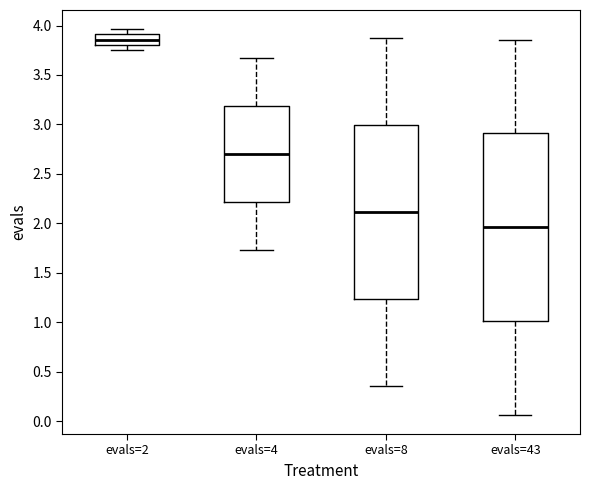

Reading left to right, transcribe this box plot: for each box, give where its median line is, the range the box spans, and where its two whiskers end, as read against the y-axis. The values are not printed on the chart, so give them approximately, as read against the axis.

evals=2: median 3.85, box 3.80 to 3.90, whiskers 3.75 to 3.95
evals=4: median 2.70, box 2.20 to 3.20, whiskers 1.75 to 3.65
evals=8: median 2.10, box 1.25 to 3.00, whiskers 0.35 to 3.85
evals=43: median 1.95, box 1.00 to 2.90, whiskers 0.05 to 3.85